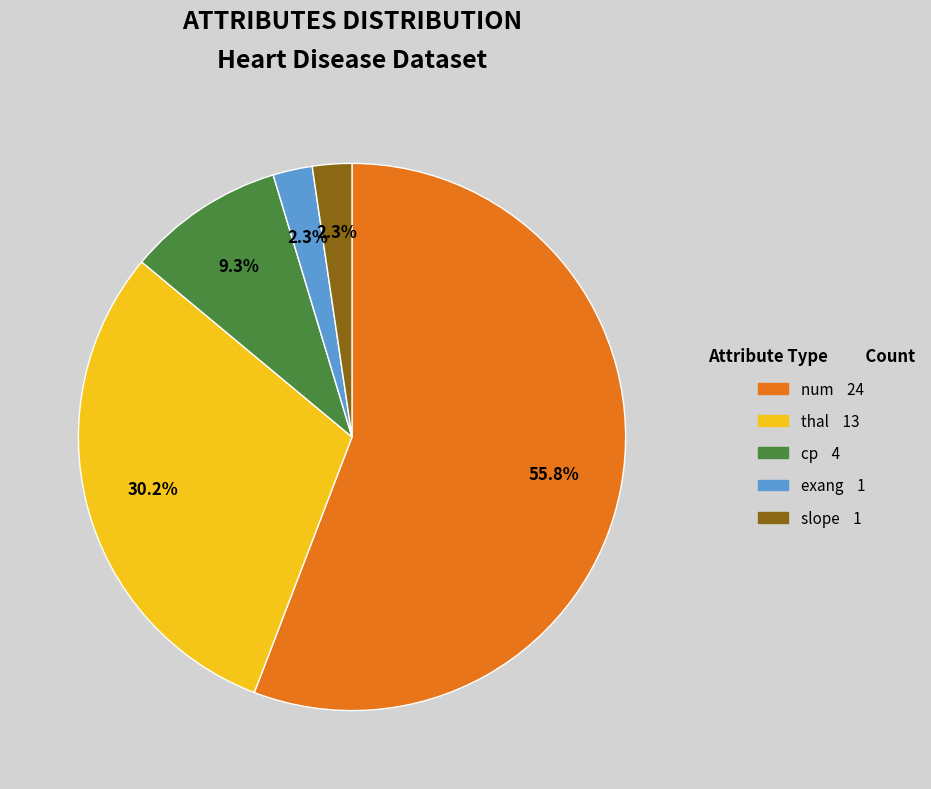

Does any single category account for the majority?

Yes